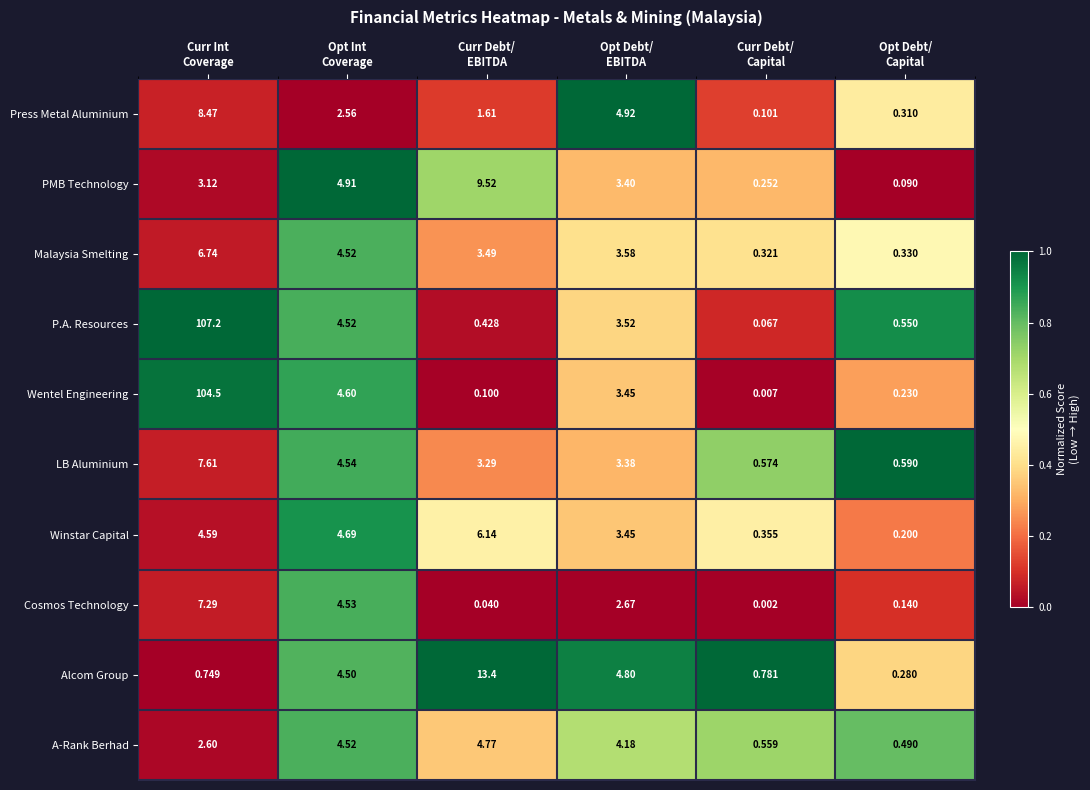

Count the number of categories in the chart.

6